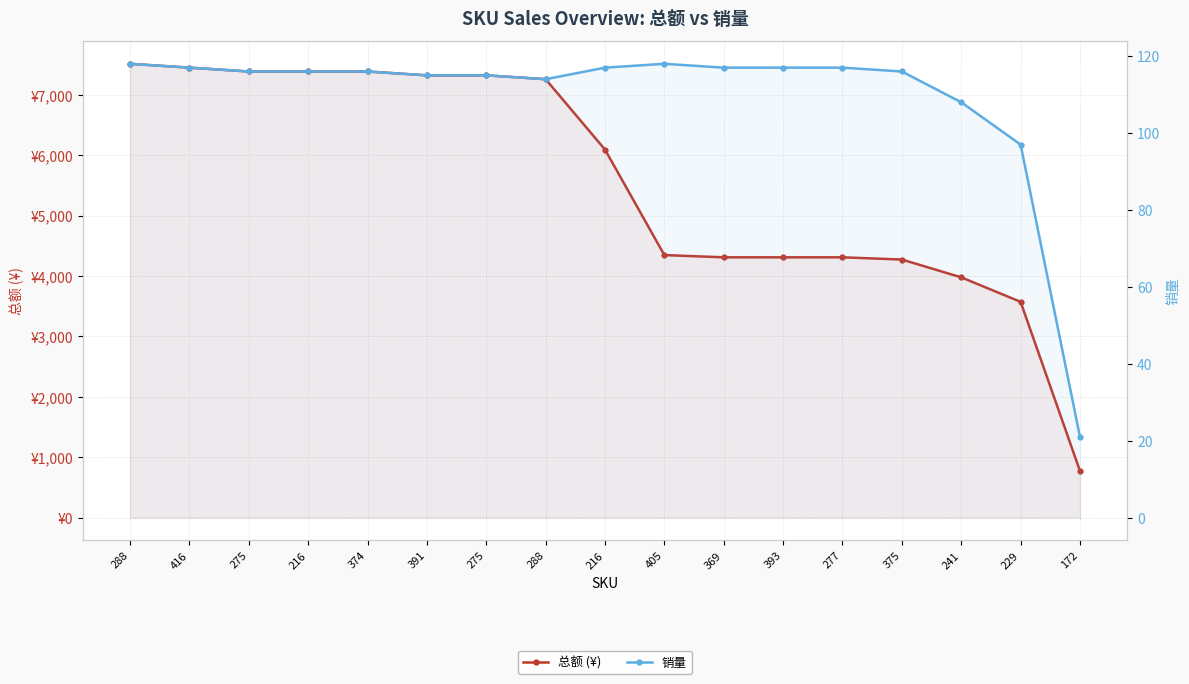

Which series has the largest range (max minus min)?

总额 (¥)